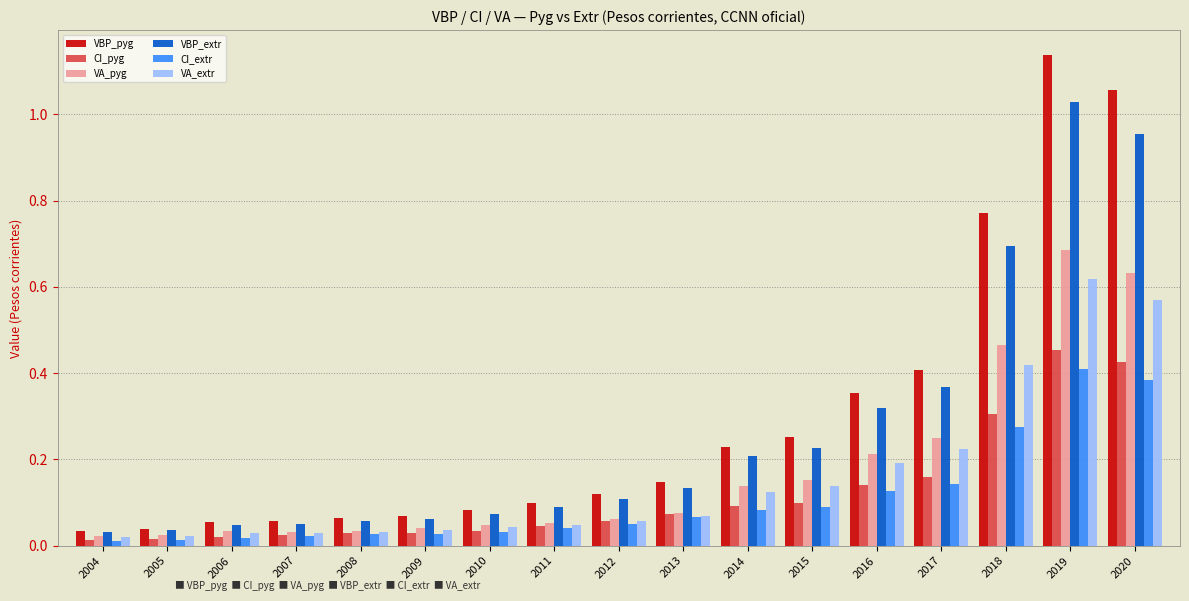

The VBP_pyg series shows 0.0 at 2008. True or false?

False